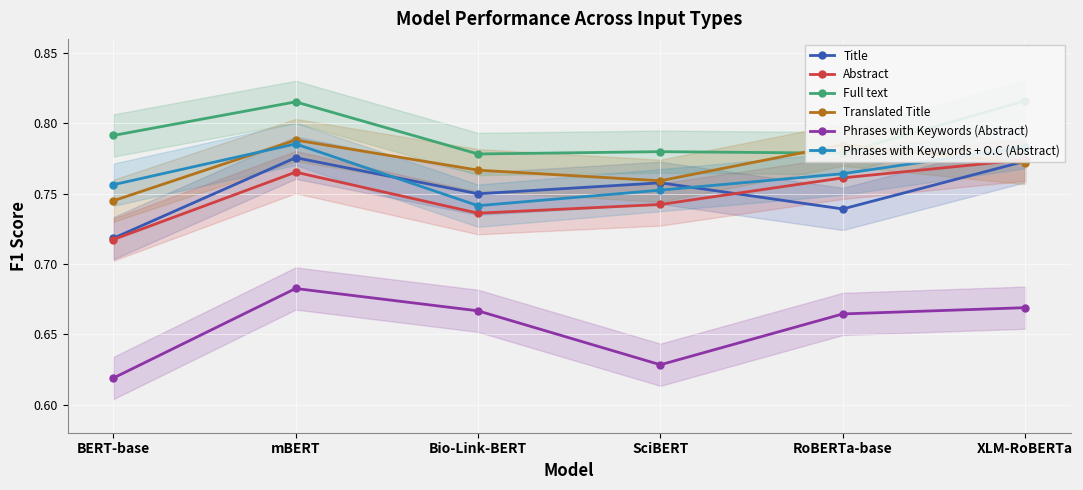

What is the label of the 2nd point from the left?

mBERT